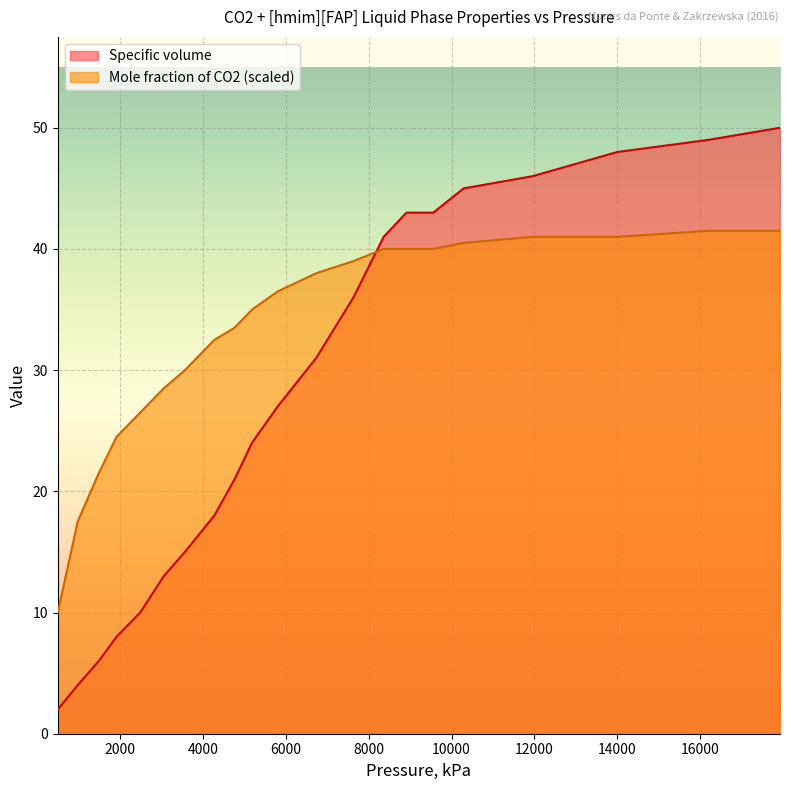

Reading left to right, list all the values displayed in this chart.

Specific volume: 2.0	4.0	6.0	8.0	10.0	13.0	15.0	18.0	21.0	24.0	27.0	31.0	36.0	41.0	43.0	43.0	45.0	46.0	48.0	49.0	50.0
Mole fraction of CO2: 10.0	17.5	21.5	24.5	26.5	28.5	30.0	32.5	33.5	35.0	36.5	38.0	39.0	40.0	40.0	40.0	40.5	41.0	41.0	41.5	41.5